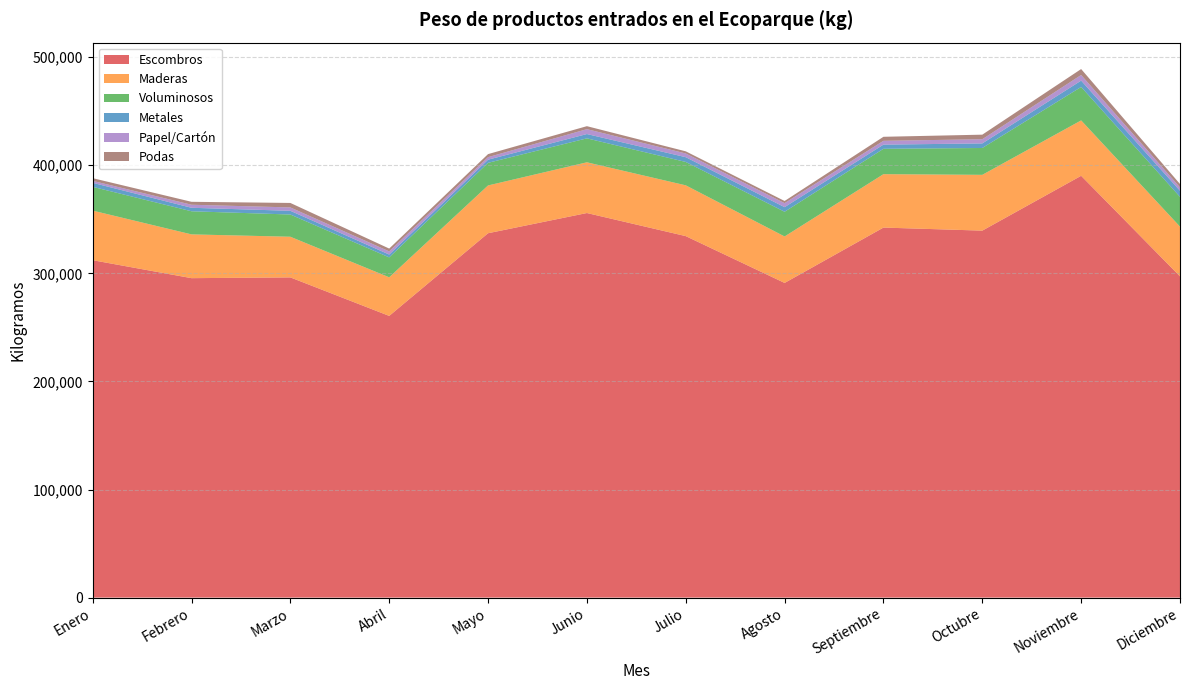

Reading right to left, what are all the values shown in this chart?

Escombros: 297183	390205	339481	342306	291098	334407	355761	337073	260595	296215	295508	312127
Maderas: 45990	51243	51617	49404	42988	46976	46926	44206	35704	37612	40500	45868
Voluminosos: 27540	30928	24833	23465	22840	21621	22152	20918	18426	20557	21375	22004
Metales: 5663	5870	4230	3867	4267	4414	3990	2911	2624	3433	3236	3725
Papel/Cartón: 3104	5213	3882	3514	3709	3446	4519	2347	2924	3124	2818	1785
Podas: 3120	5498	4215	3735	2000	1973	2766	2815	2613	4148	2711	2520